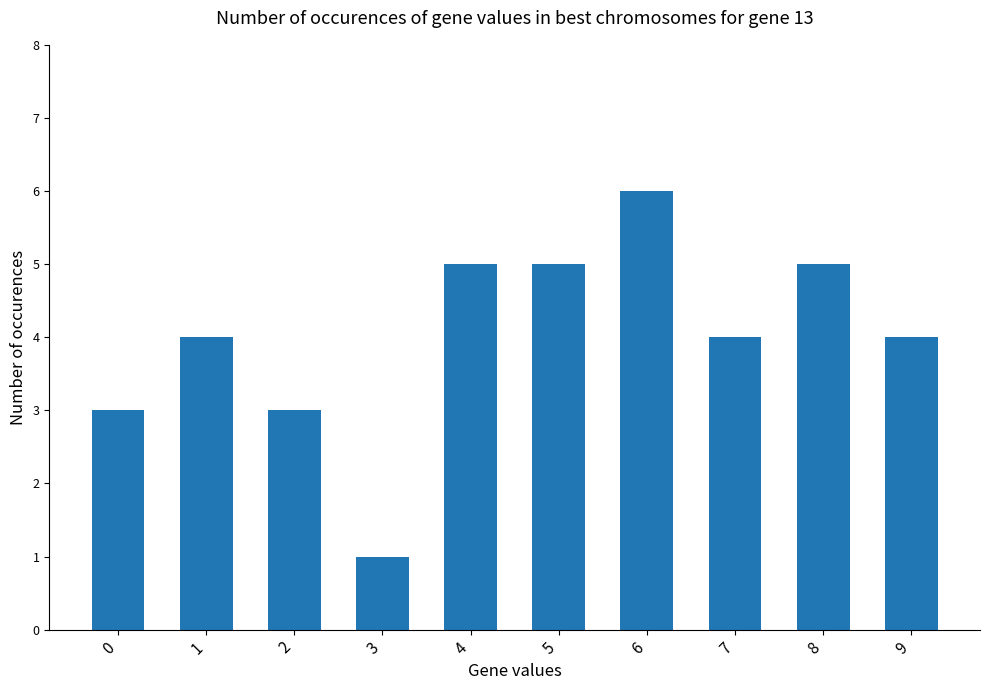

The chart shows a value of 3 at 4. True or false?

False